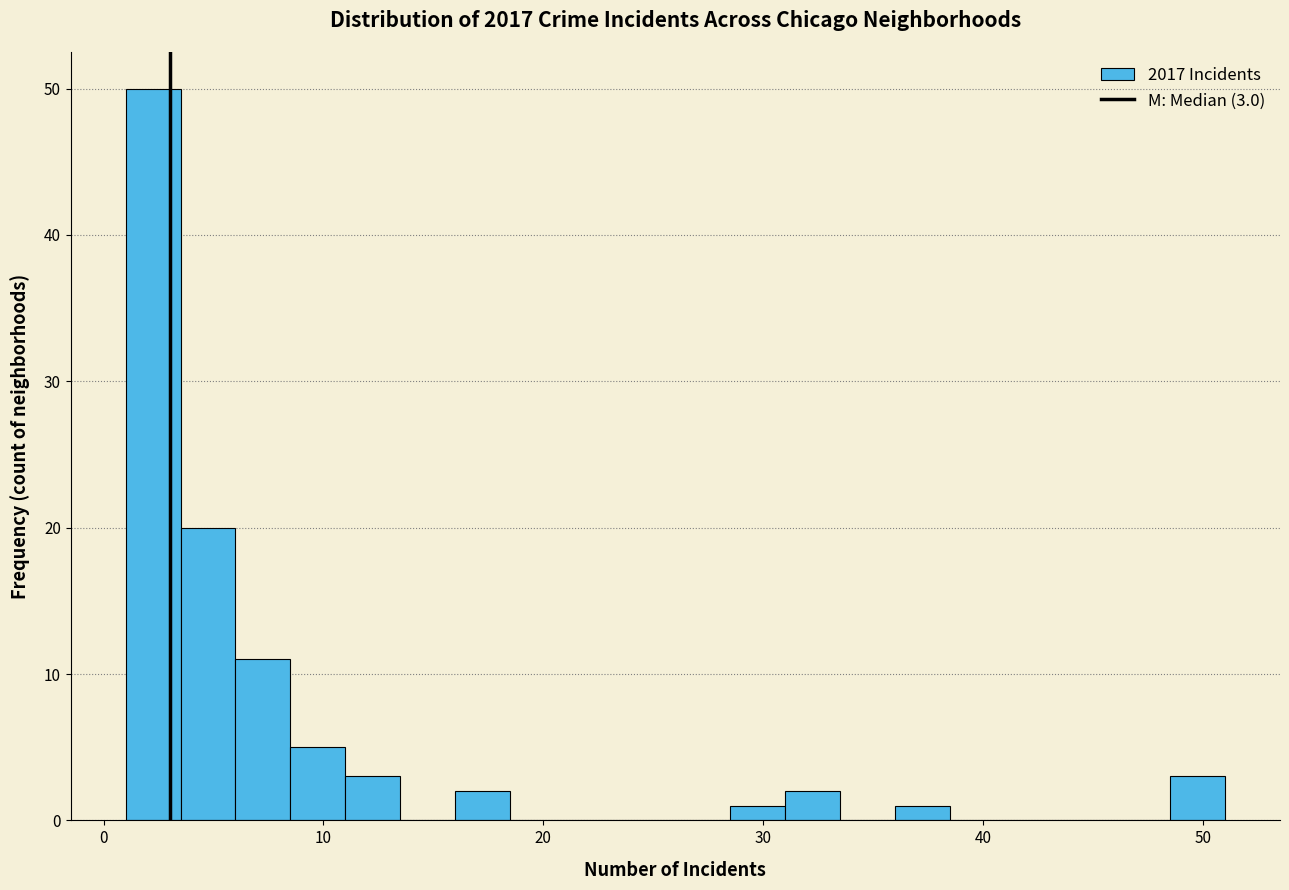

Read against the x-axis, roughly where is the centre of the tallest bar?

2